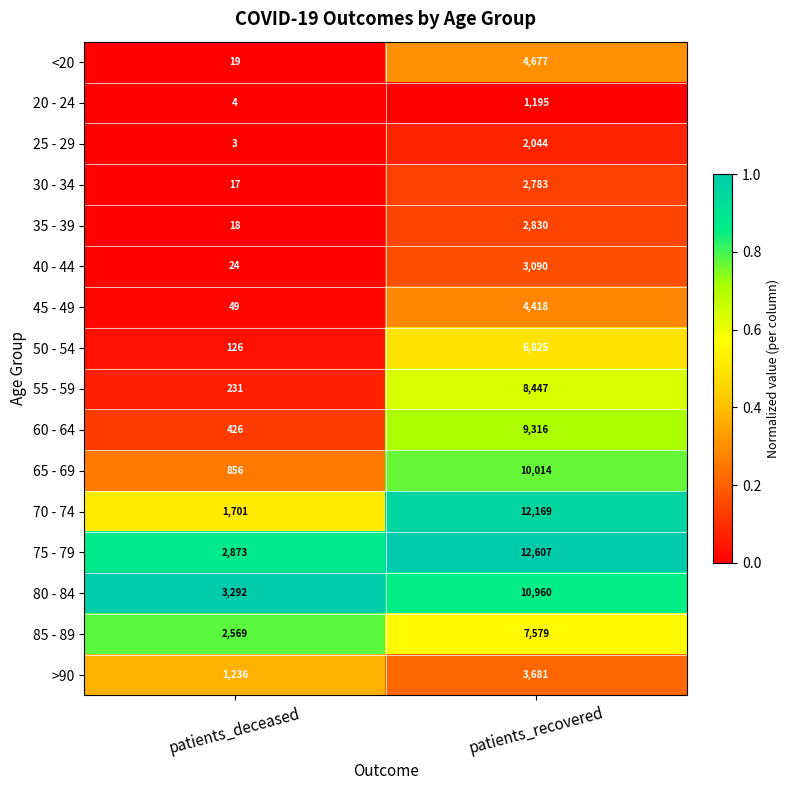

What is the greatest value displayed?

12607